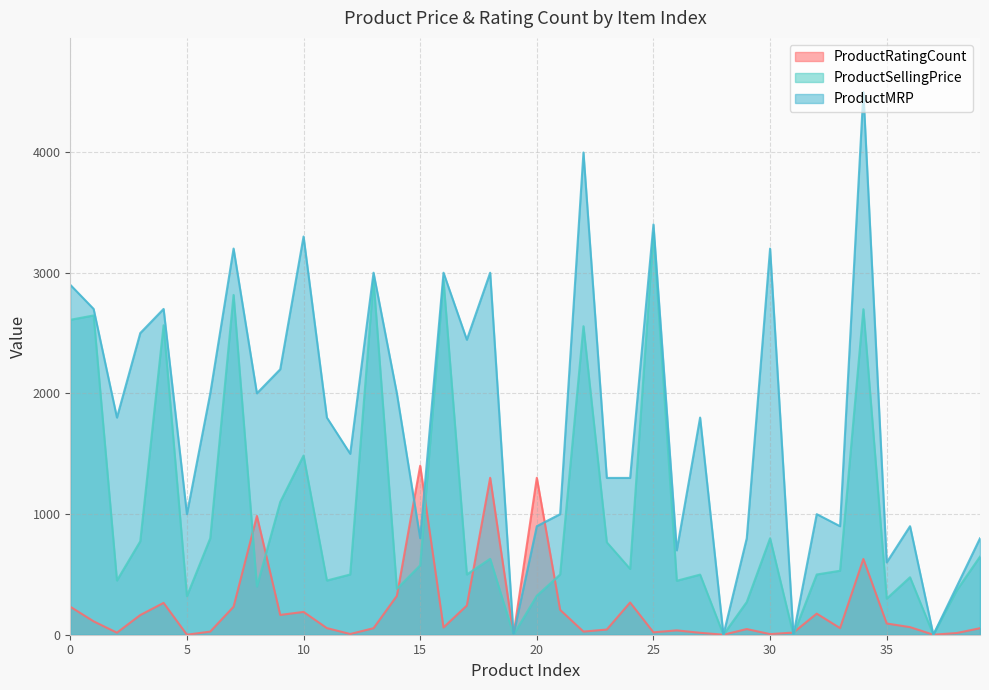

True or false: ProductMRP and ProductRatingCount intersect in this chart.

True